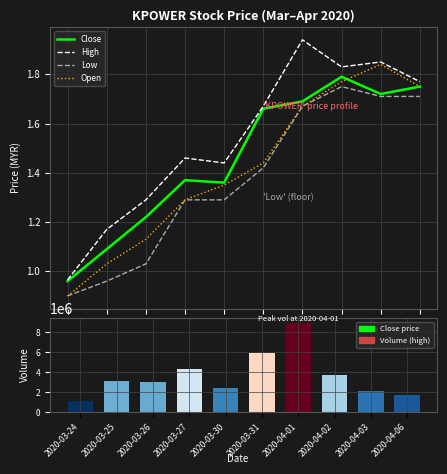

What are all the series names shown in the legend?

Close, High, Low, Open, Volume